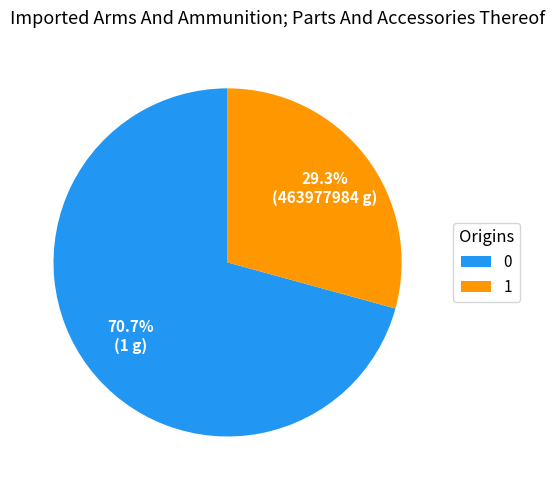

To the nearest percent, what is the combined percentage of 0 and 1?

100%